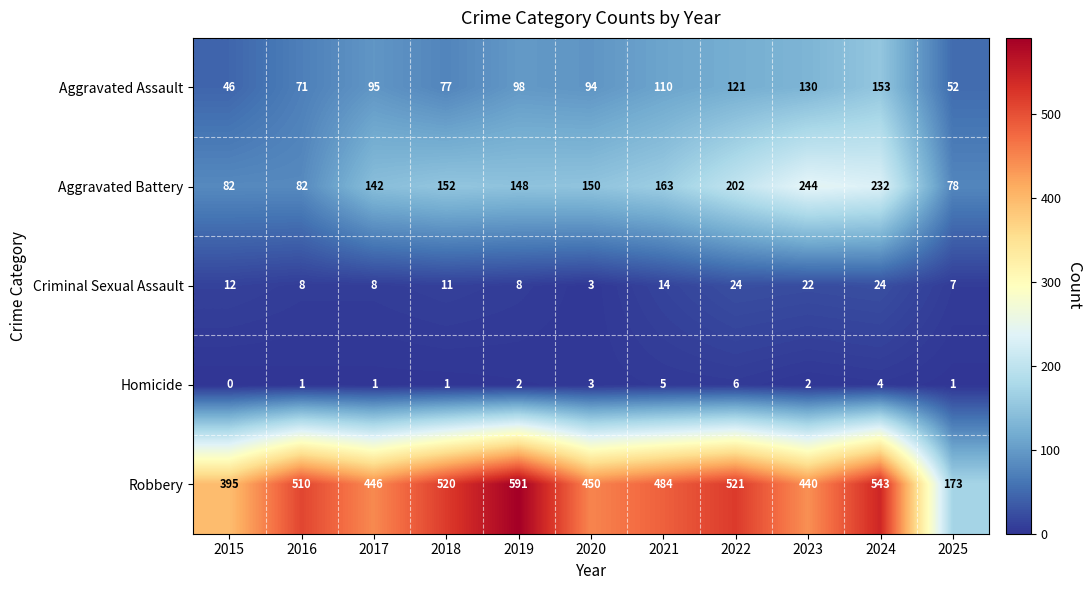

Between 2018 and 2021, which series saw the biggest shift?

Robbery